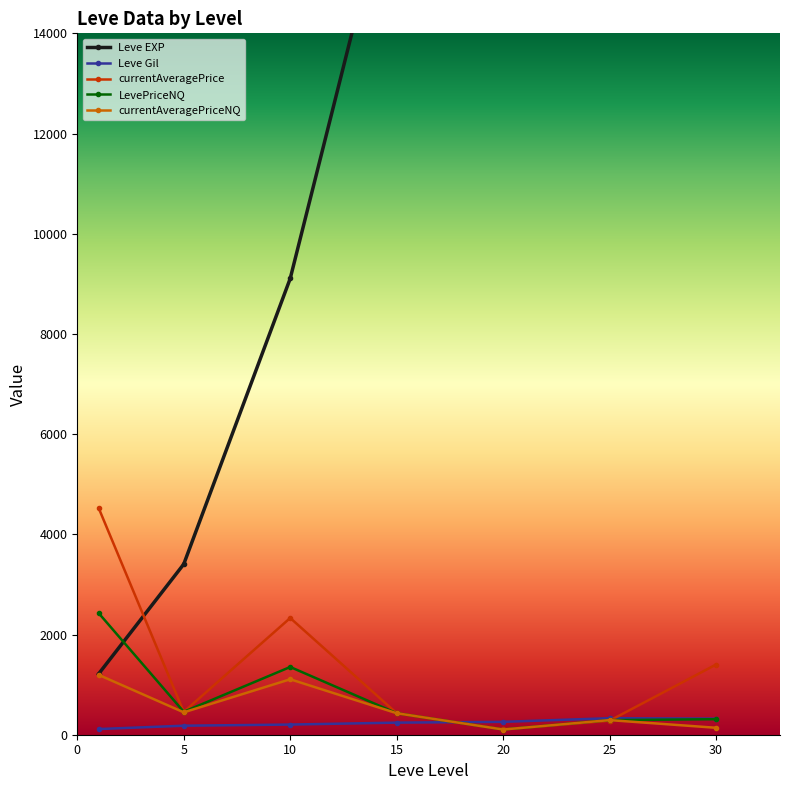

What is the sum of the Leve Gil values at 20 and 25?

586.7